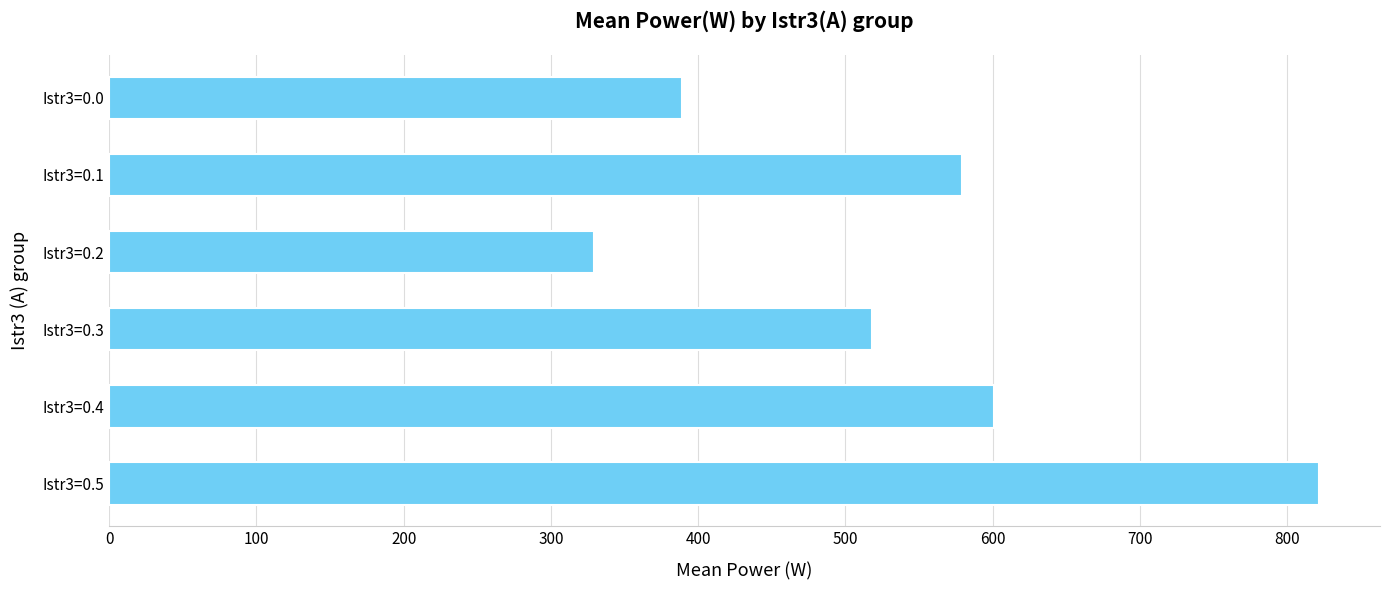

List the labels in order of value, smallest first.

Istr3=0.2, Istr3=0.0, Istr3=0.3, Istr3=0.1, Istr3=0.4, Istr3=0.5